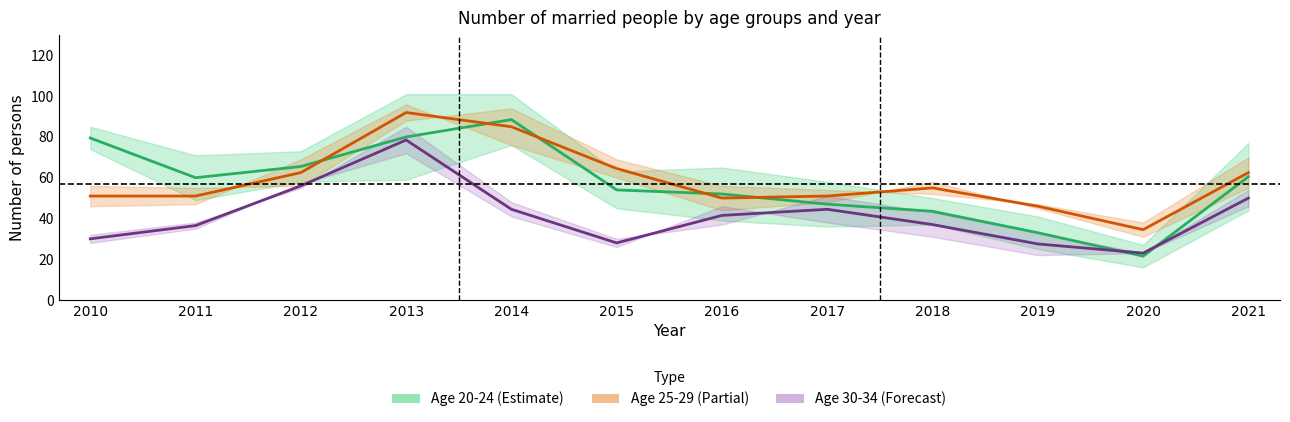

The Age 25-29 midline series shows 77.4 at 2016. True or false?

False